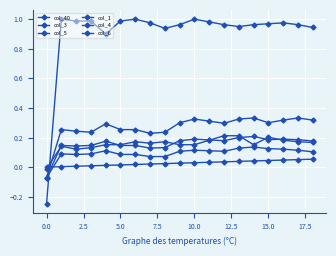

How many lines are shown in the chart?

6